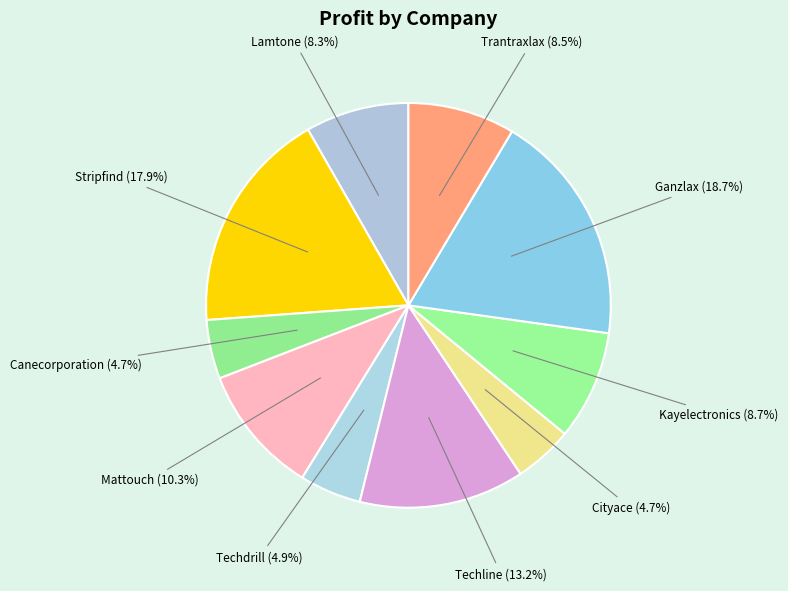

To the nearest percent, what is the difference between the largest and smallest slice percentages?

14%